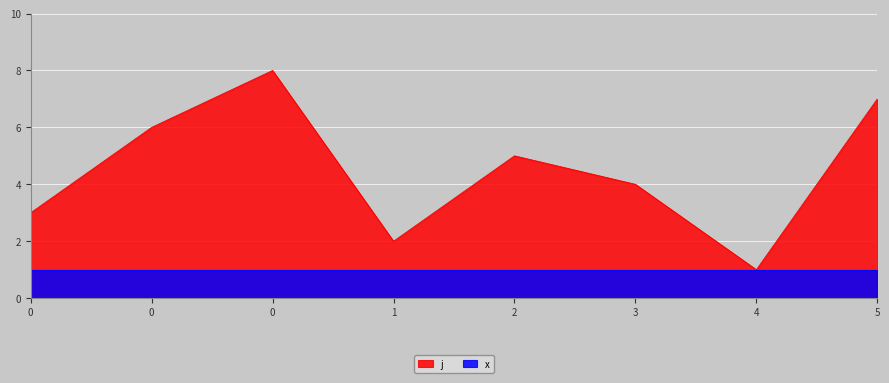

How many lines are shown in the chart?

2